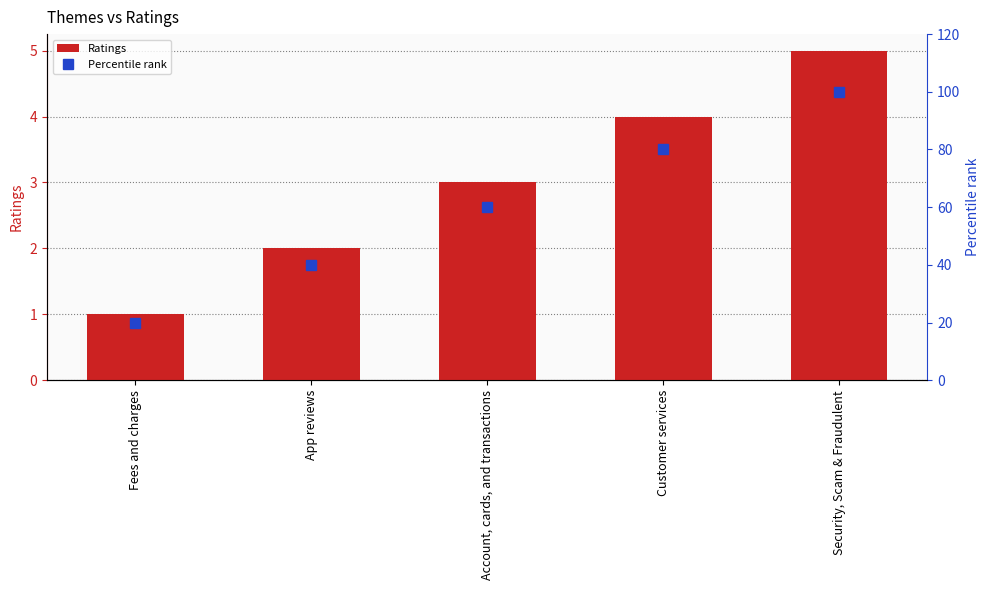

Does the chart contain stacked bars?

No